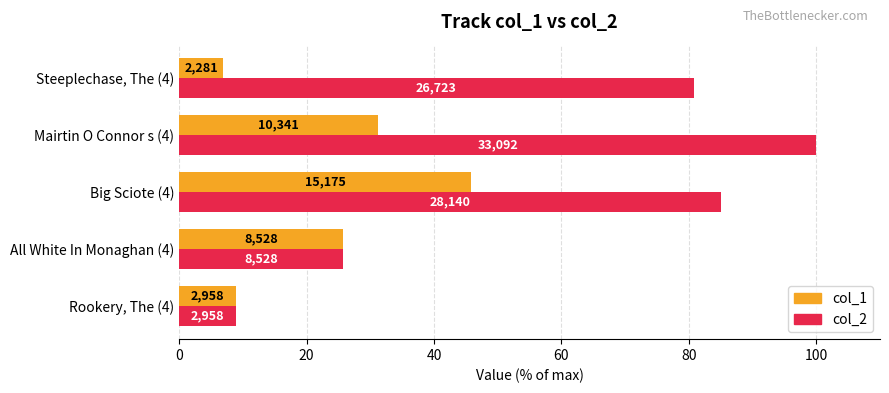

What are all the series names shown in the legend?

col_1, col_2